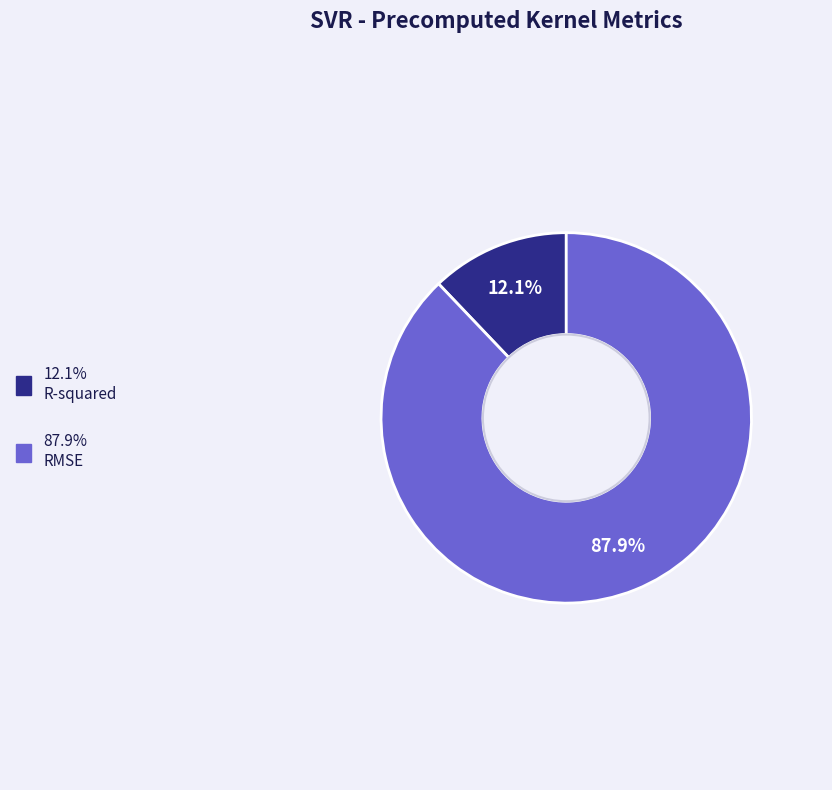

How many segments does this pie chart have?

2